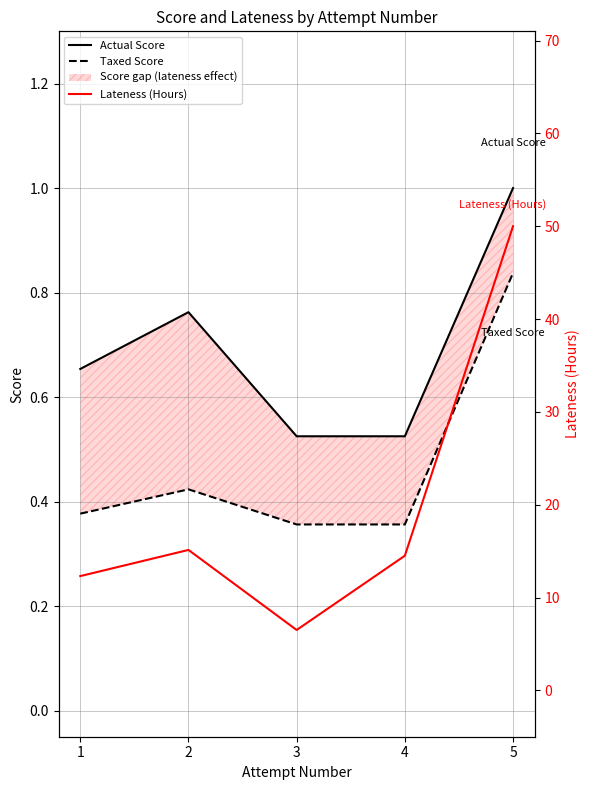

The Taxed Score series shows 0.4 at 3. True or false?

True